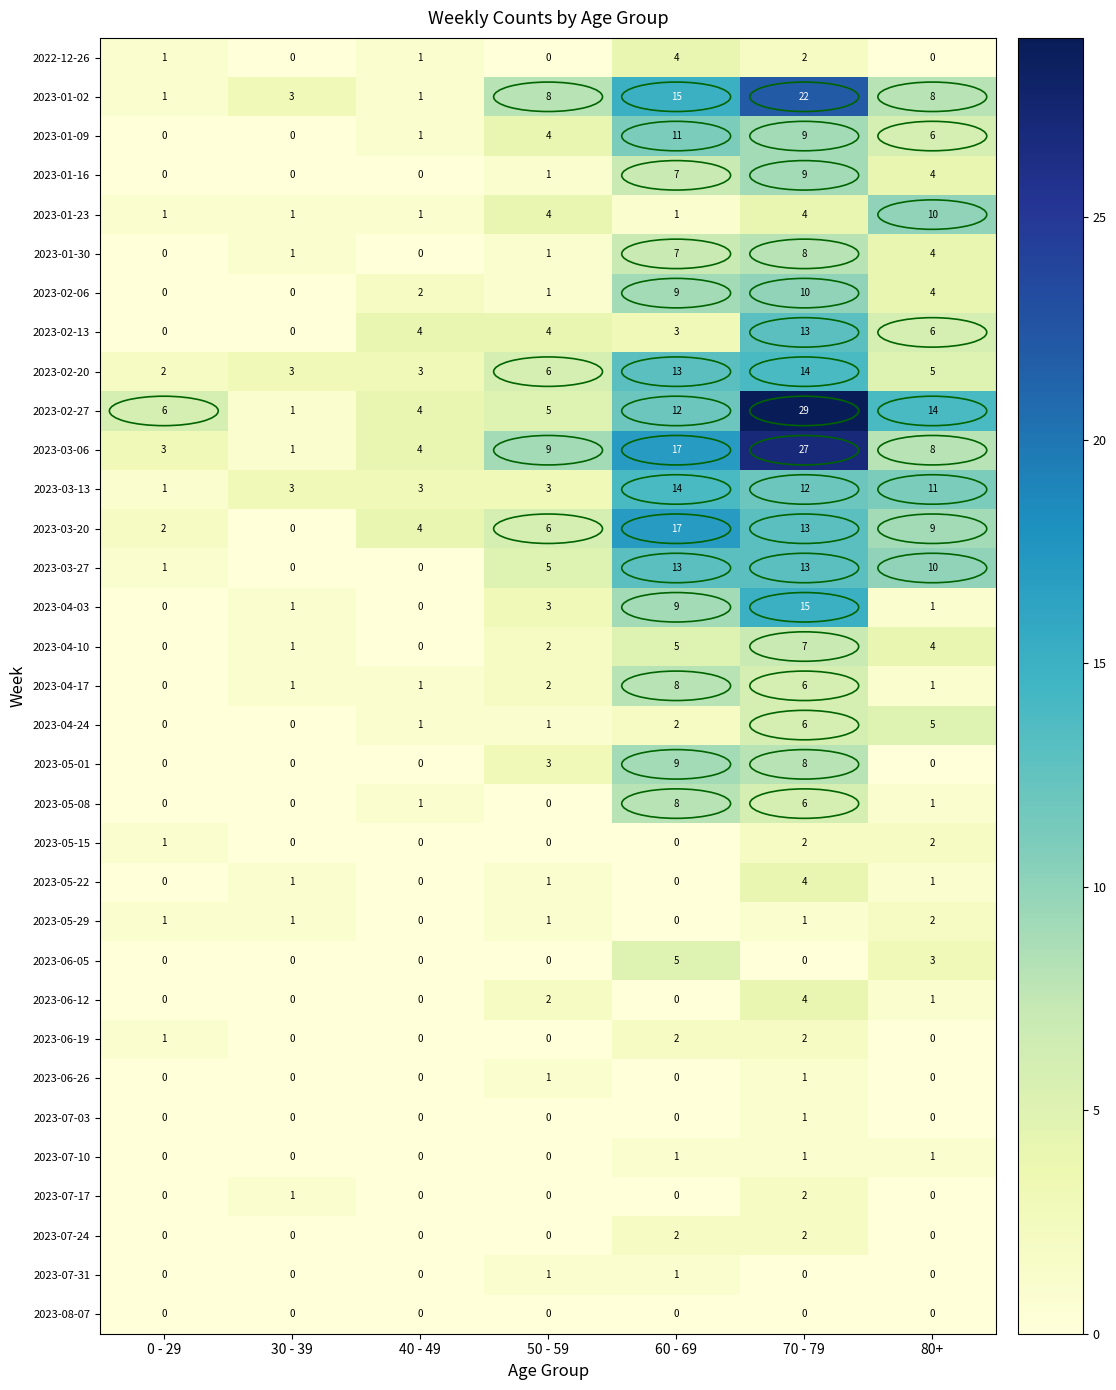

What is the greatest value displayed?

29